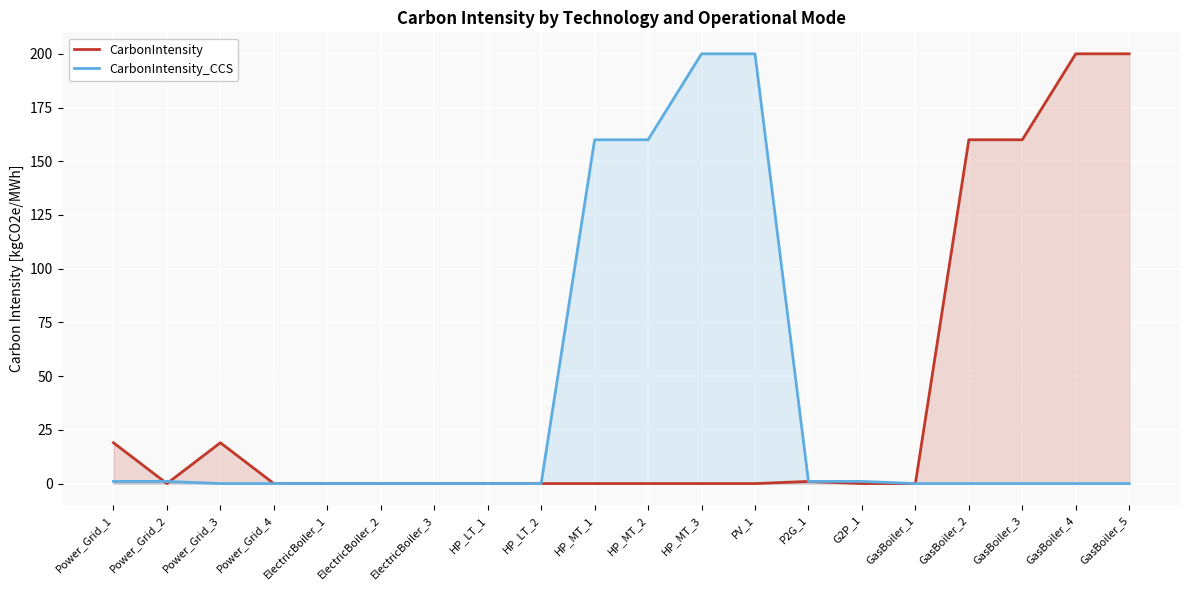

What position from the right is HP_MT_2?

10